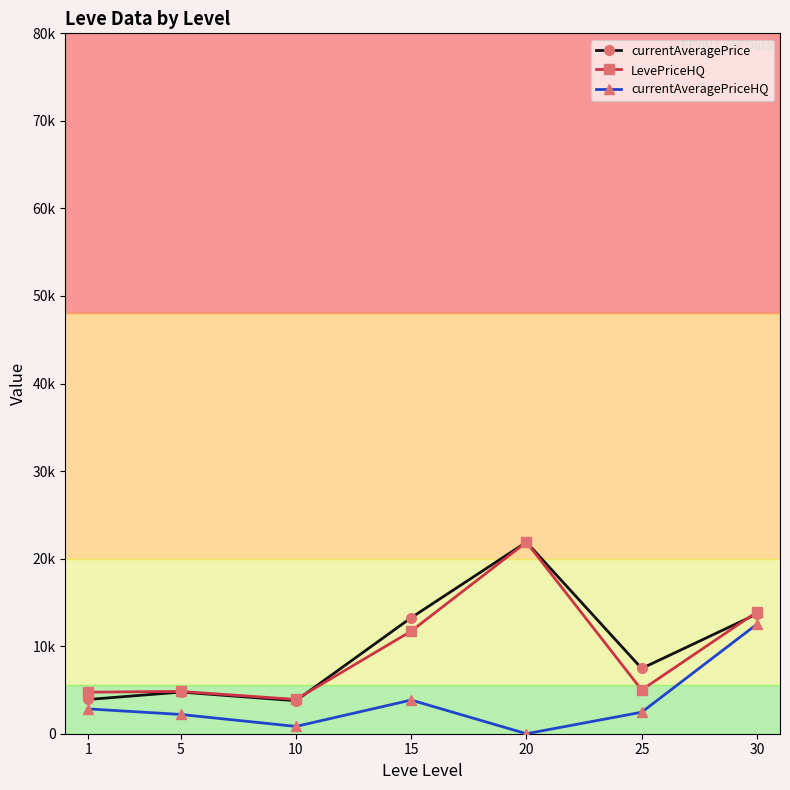

Which has a higher value, 20 or 15?

20